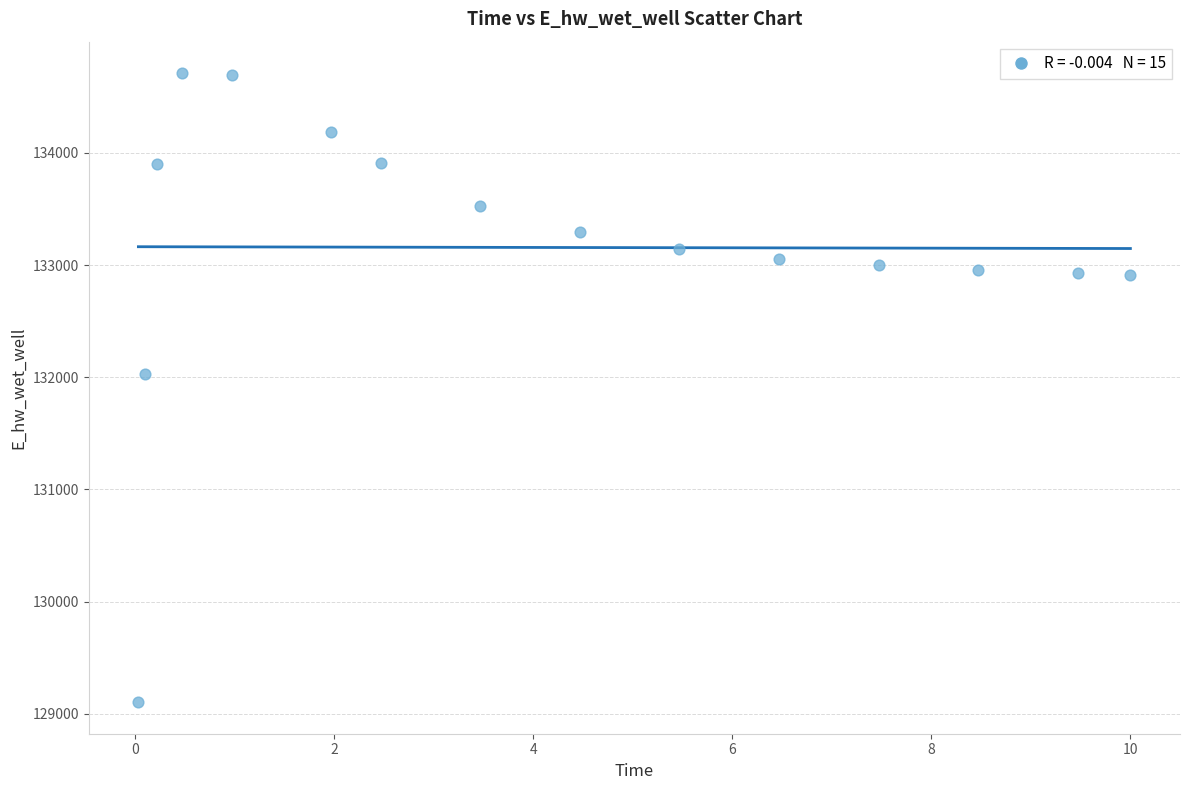

What is the range of X values (max minus min)?

10.0